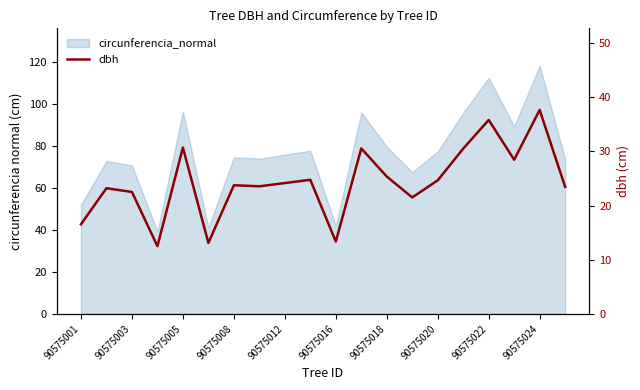

What is the sum of all values?

486.0